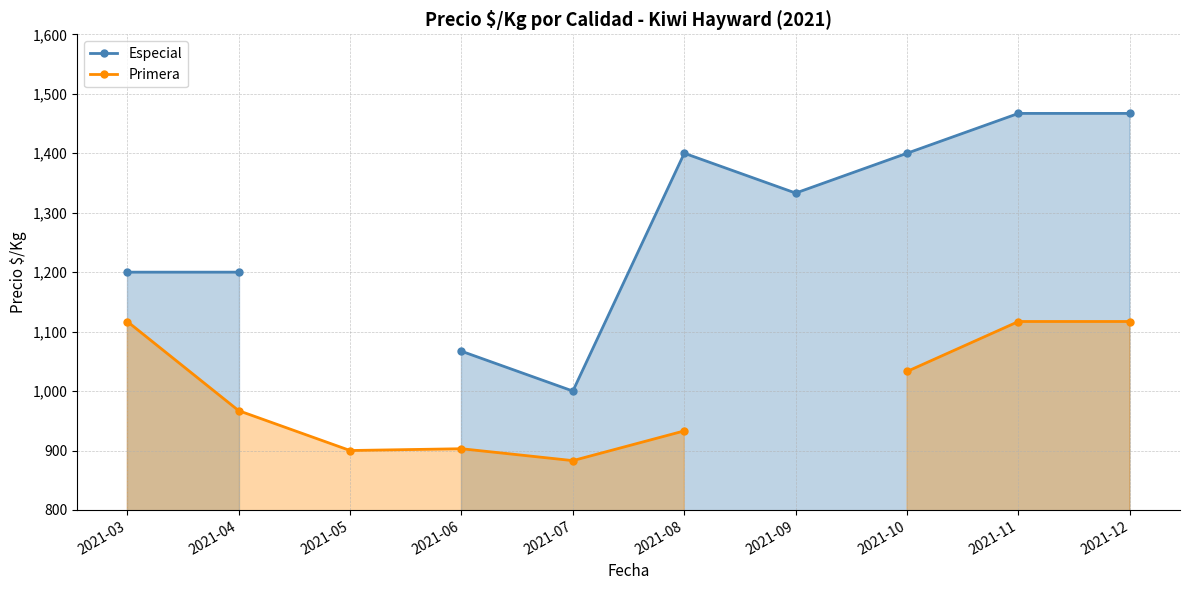

What is the difference between the Especial values at 2021-04 and 2021-07?

200.0